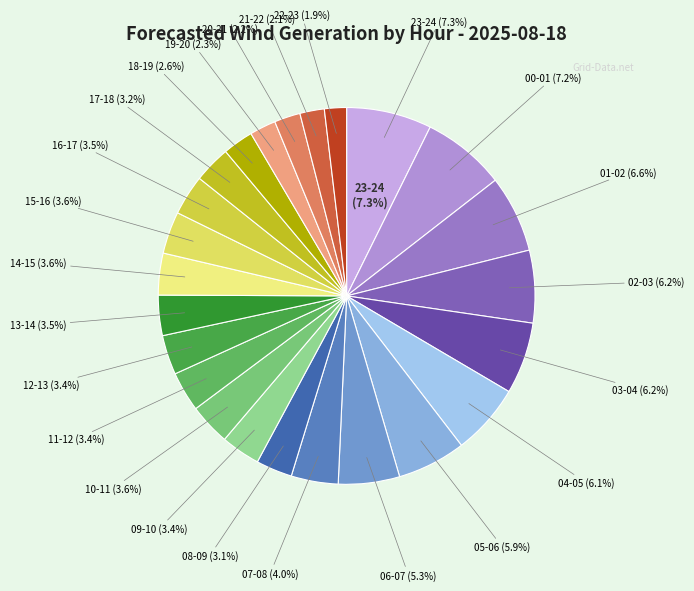

What percentage is the 21-22 slice, to the nearest percent?

2%